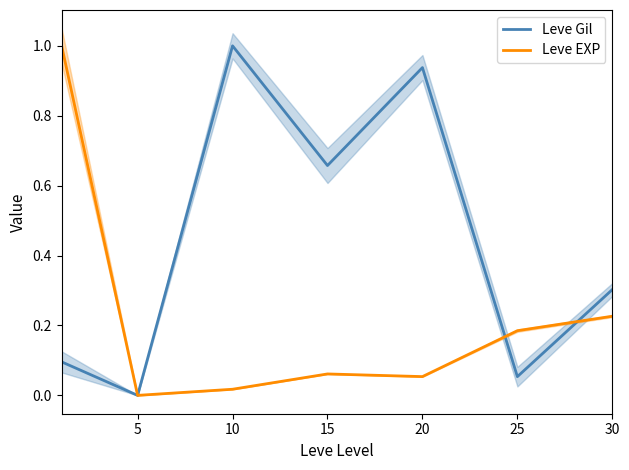

What is the highest value of the Leve EXP series?

1.0